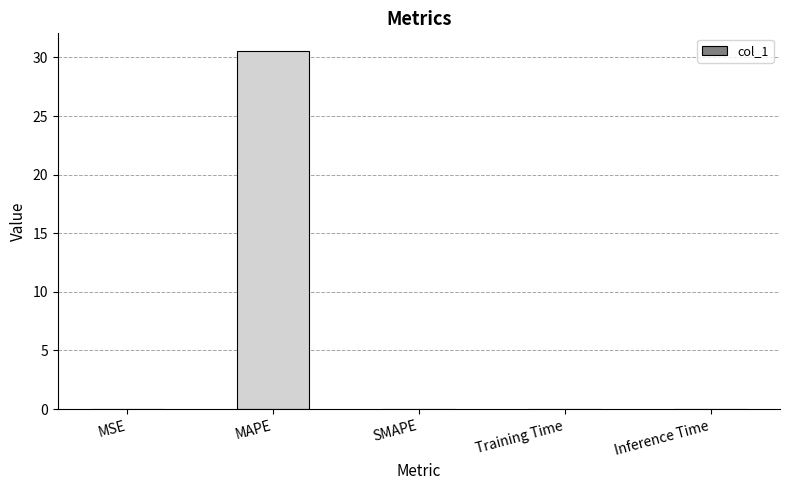

Which label corresponds to the largest value in the chart?

MAPE